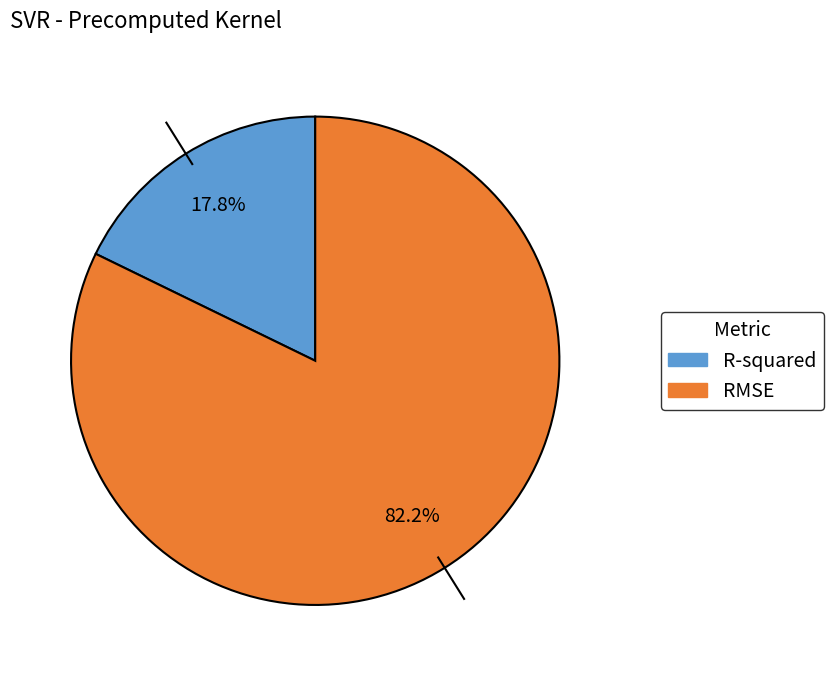

To the nearest percent, what portion does RMSE represent?

82%